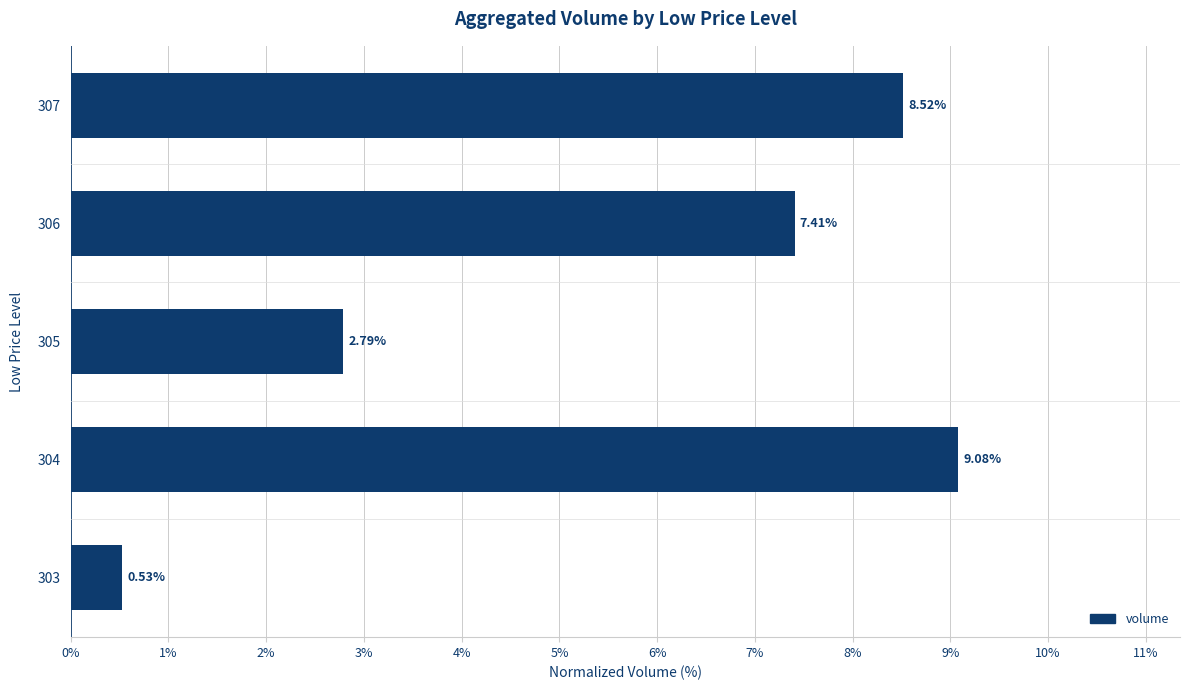

What is the change in value from 303 to 307?

+8.0